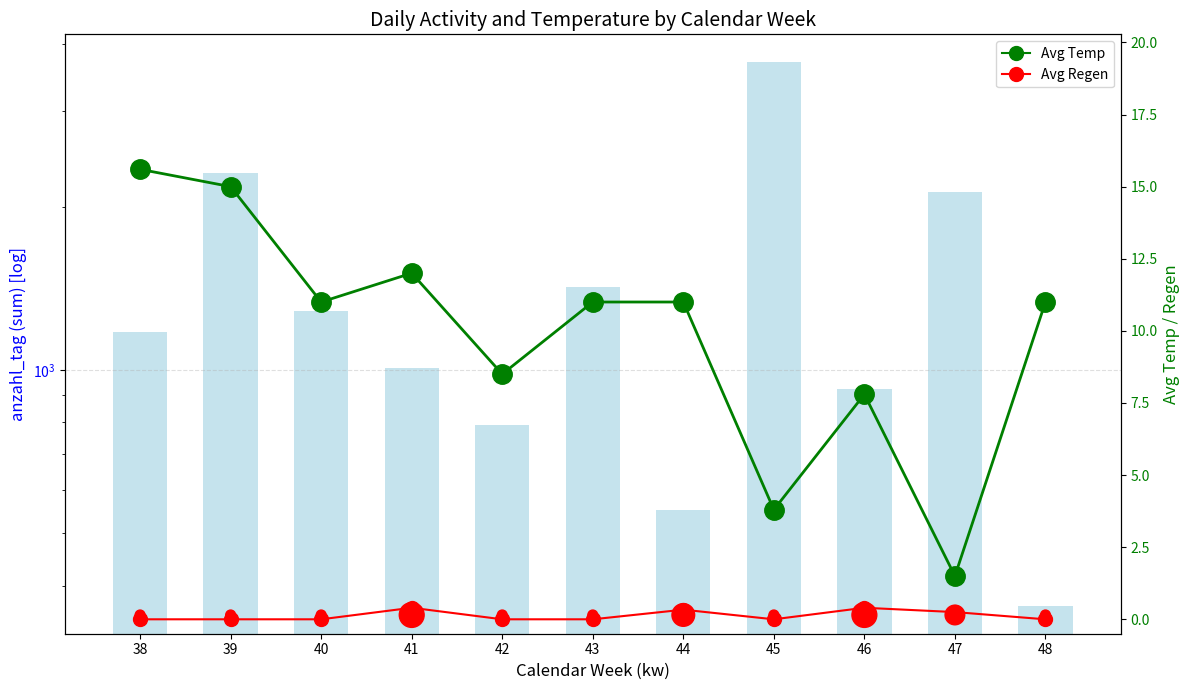

Which series reaches the maximum Y coordinate?

anzahl_tag (sum)